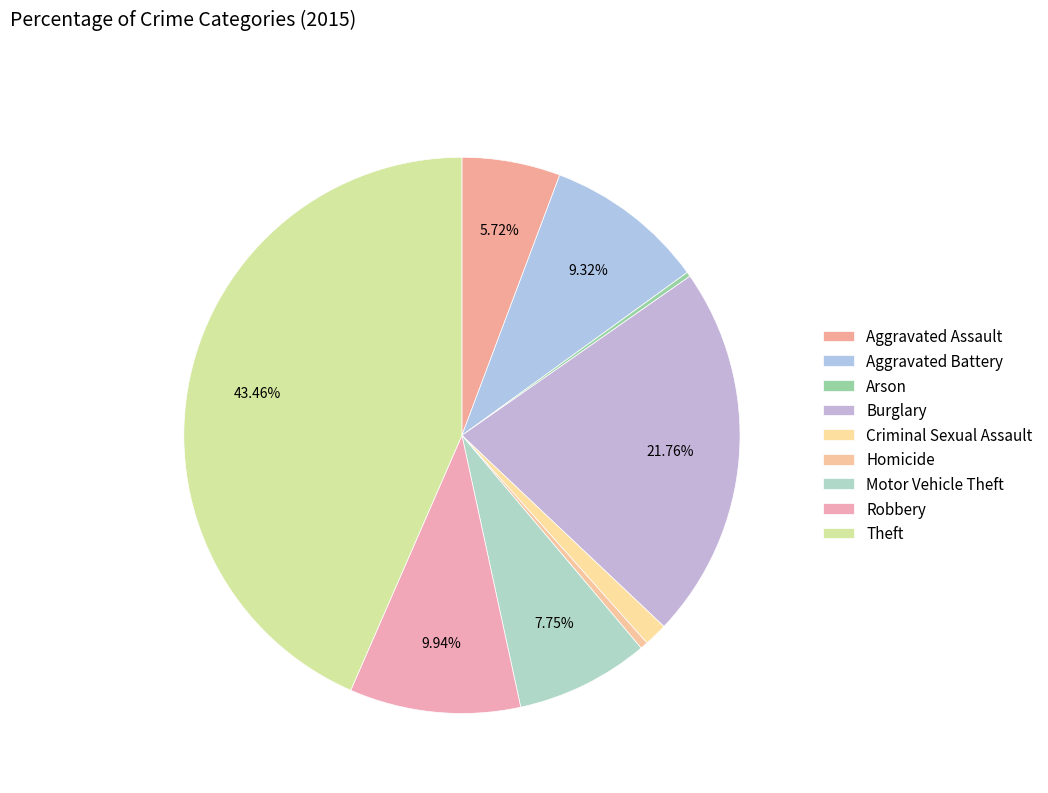

To the nearest percent, what is the difference between the Criminal Sexual Assault and Burglary slice percentages?

20%